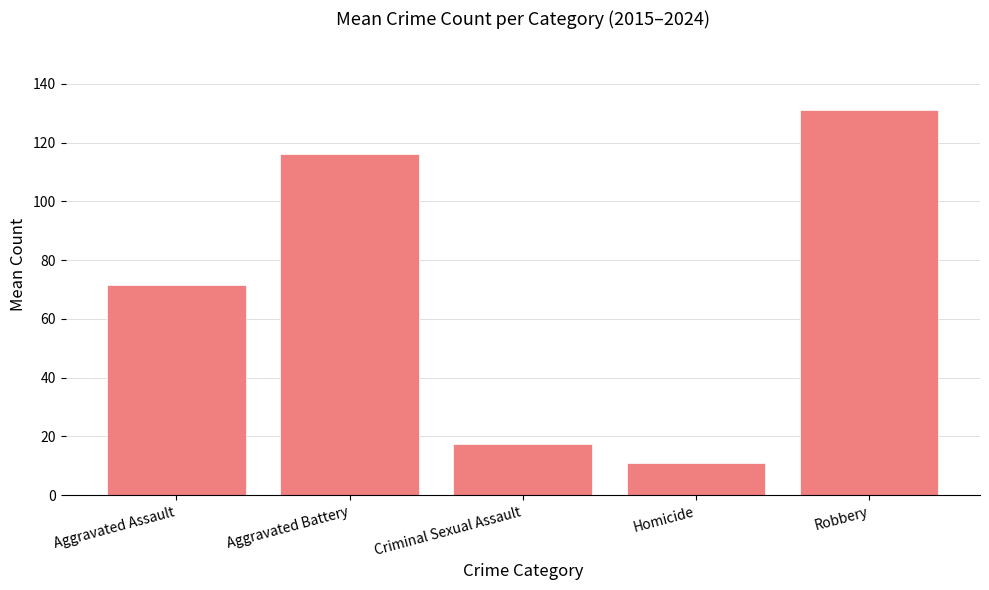

Which has a higher value, Homicide or Aggravated Assault?

Aggravated Assault